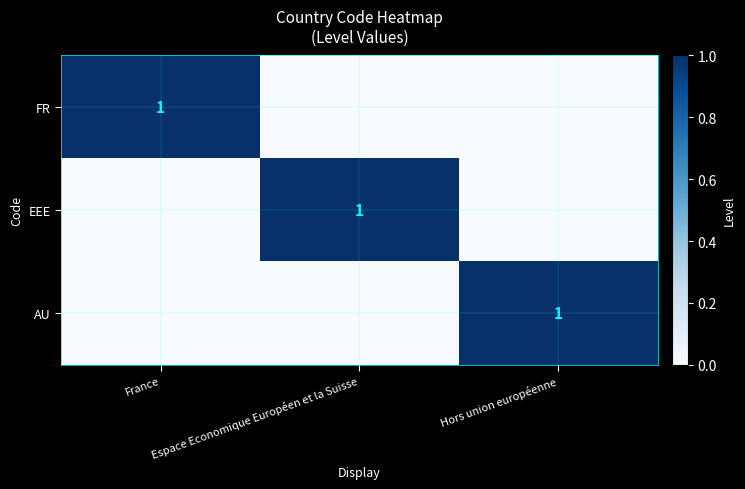

The AU series shows 2 at Hors union européenne. True or false?

False